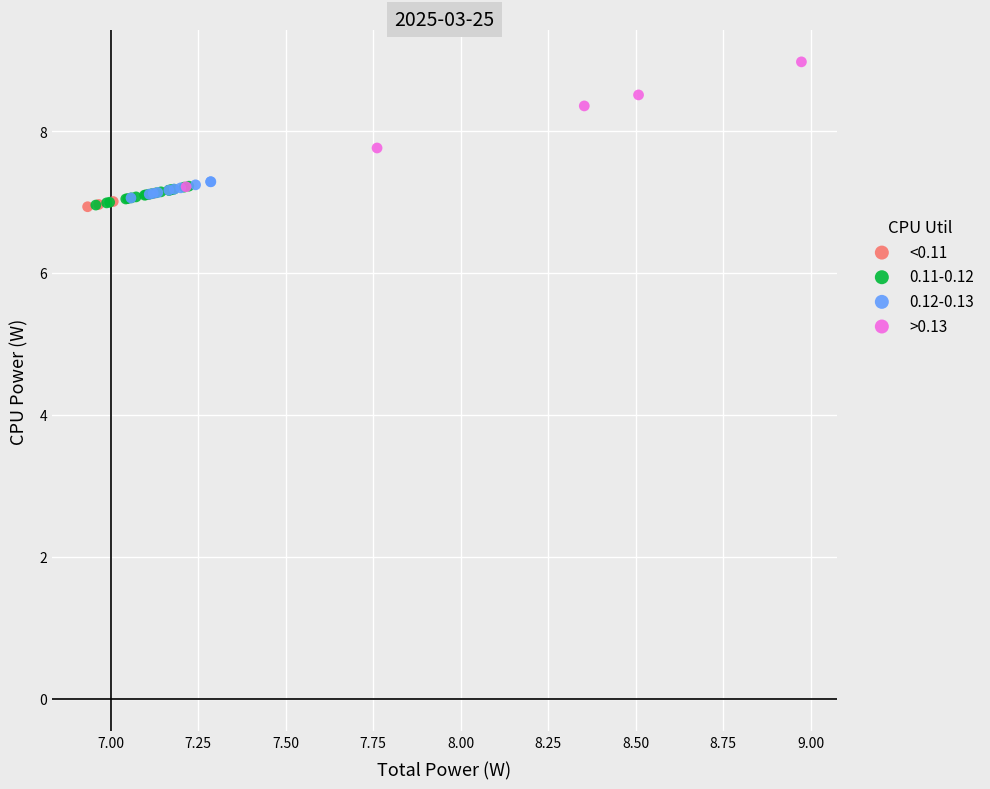

Which series contains the highest Y value?

>0.13